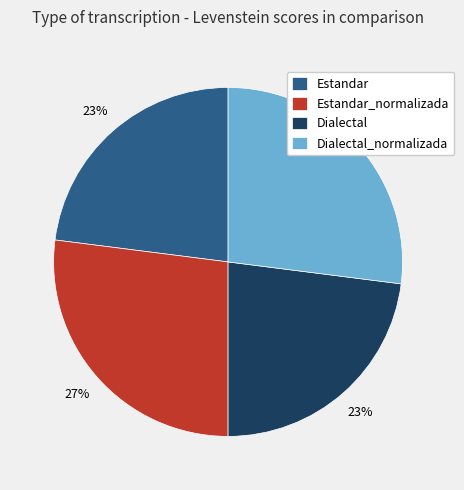

How many segments does this pie chart have?

4